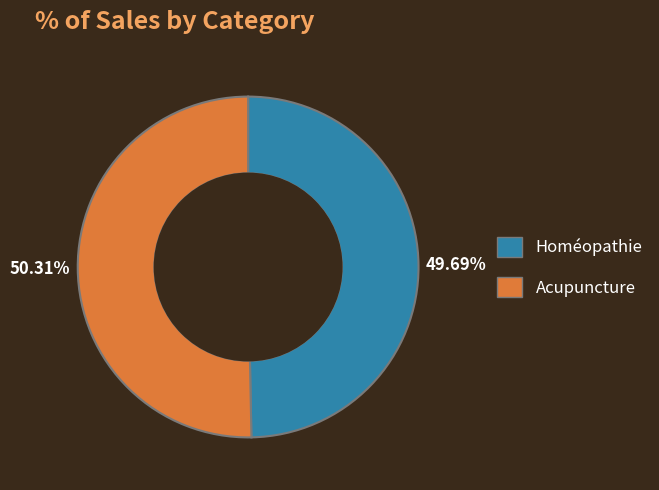

How many segments does this pie chart have?

2